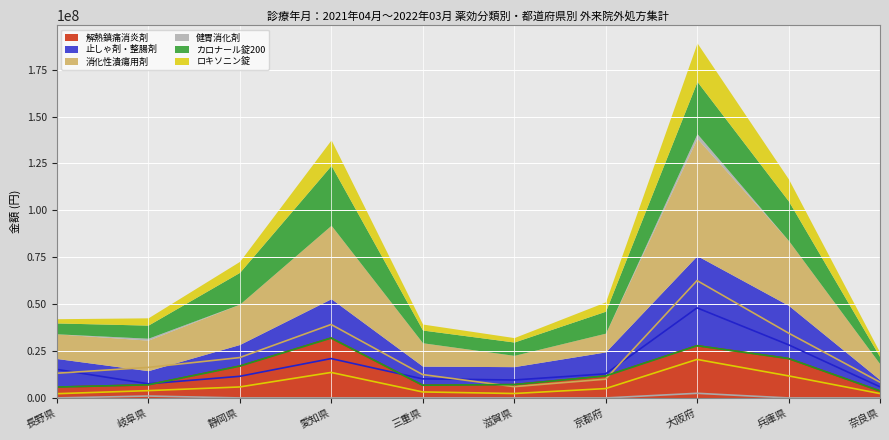

What position from the left is 三重県?

5